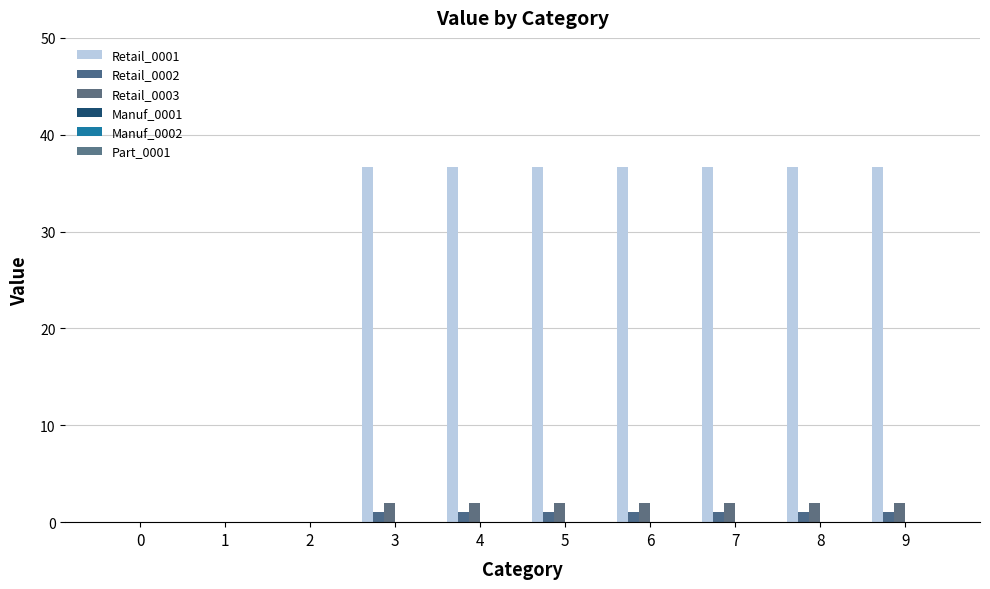

True or false: Retail_0001 has a value of 14.7 at 4.

False